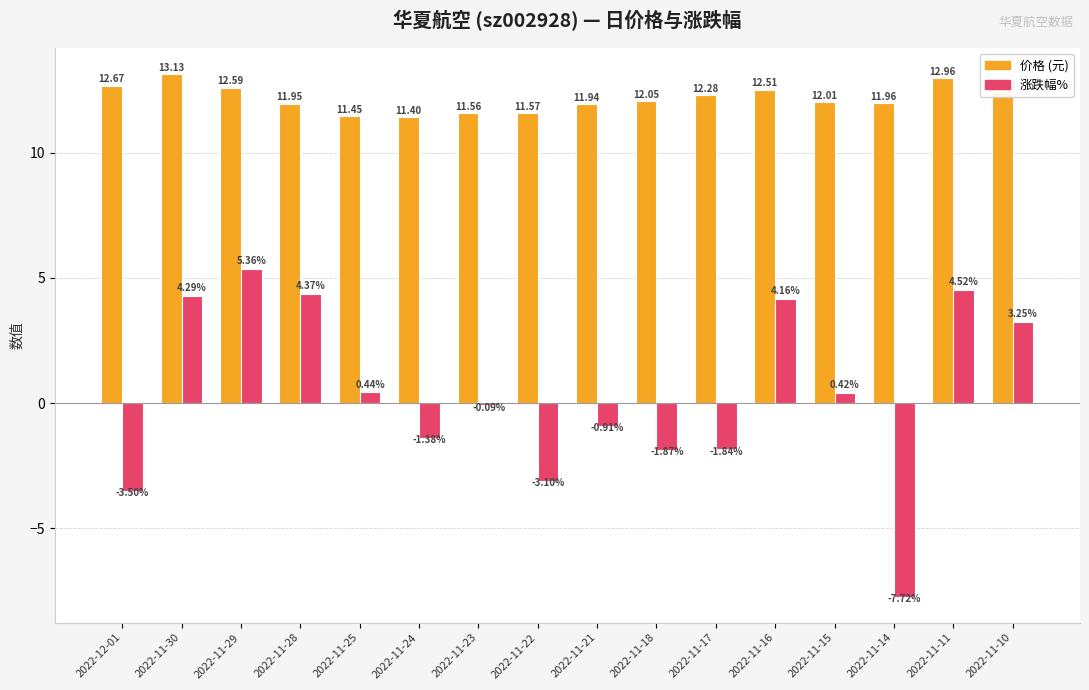

At which category is the sum across all series the highest?

2022-11-29